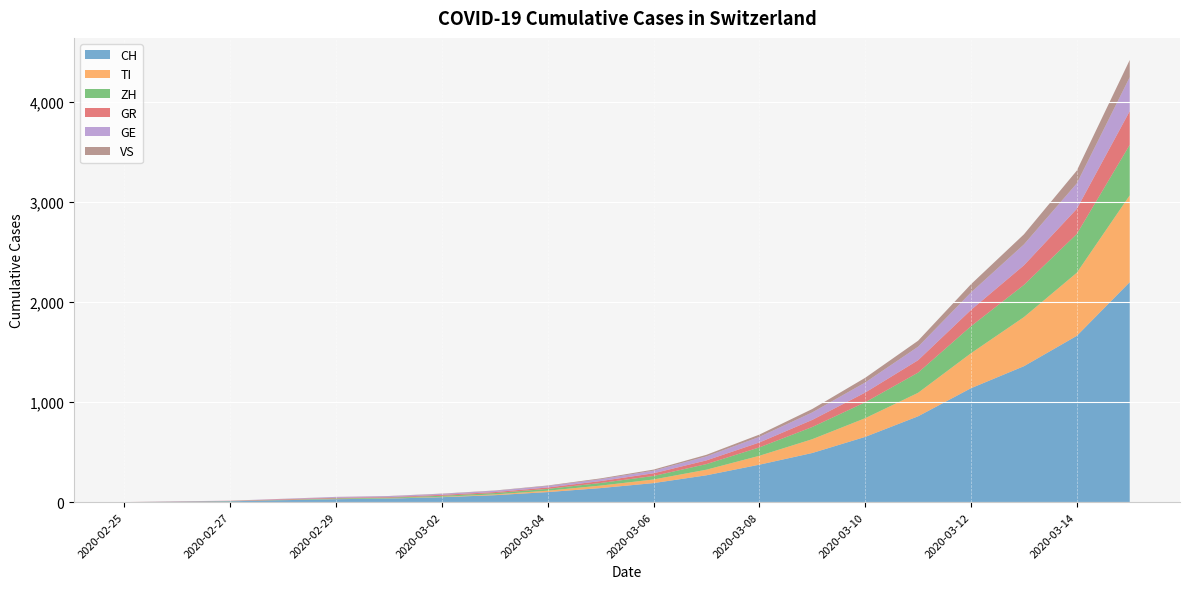

Reading left to right, transcribe all the data shown in this chart.

CH: 0	4	8	19	29	35	49	69	100	140	190	268	374	491	652	858	1139	1359	1663	2200
TI: 0	1	1	1	2	2	4	8	14	25	36	56	89	138	187	235	350	491	631	868
ZH: 0	0	2	2	6	7	10	13	18	26	35	56	84	122	159	202	270	322	388	505
GR: 0	2	2	6	6	6	9	10	14	19	27	37	49	71	97	124	163	196	251	337
GE: 0	1	1	4	8	9	10	13	15	19	26	40	56	75	101	135	175	209	255	340
VS: 0	0	0	1	1	2	3	3	5	8	11	16	23	34	47	60	82	101	128	172